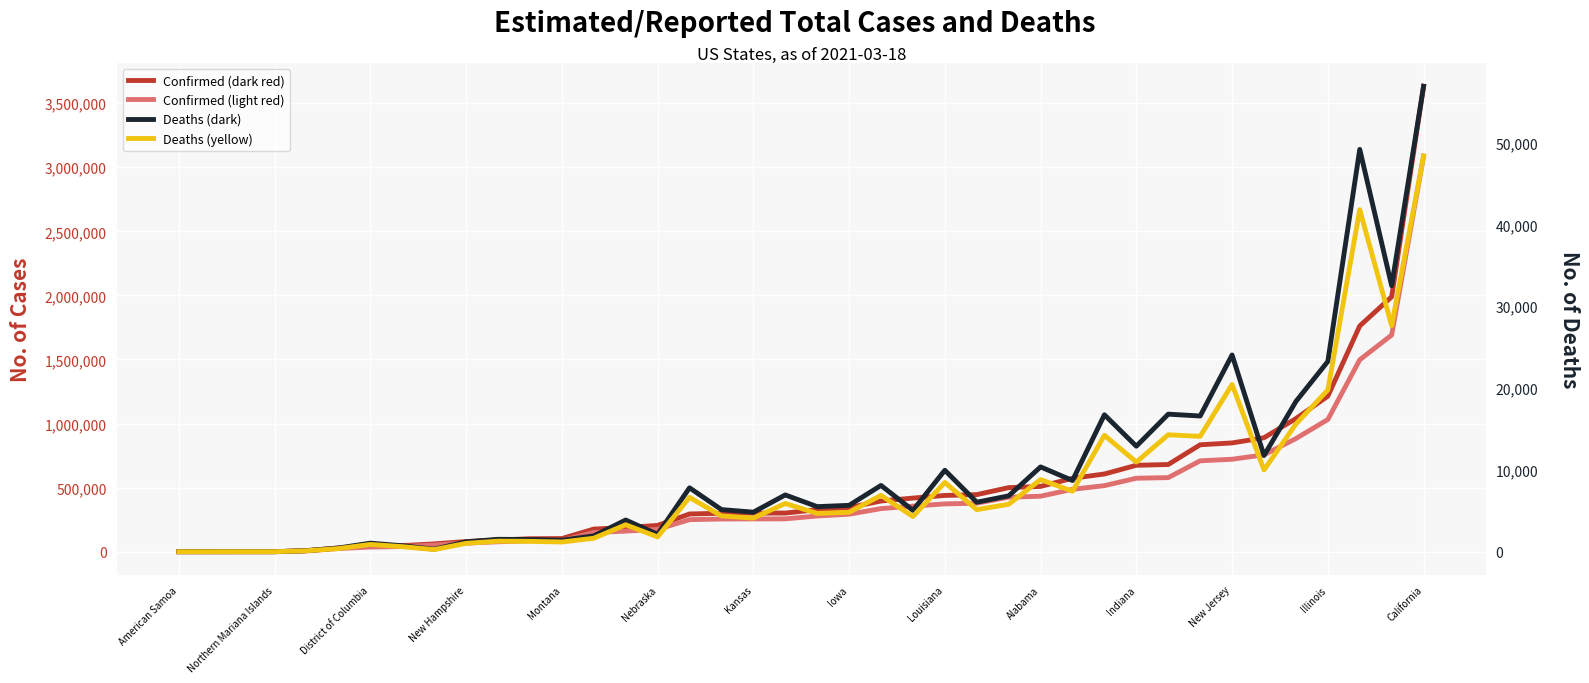

Count the number of data series in this chart.

4